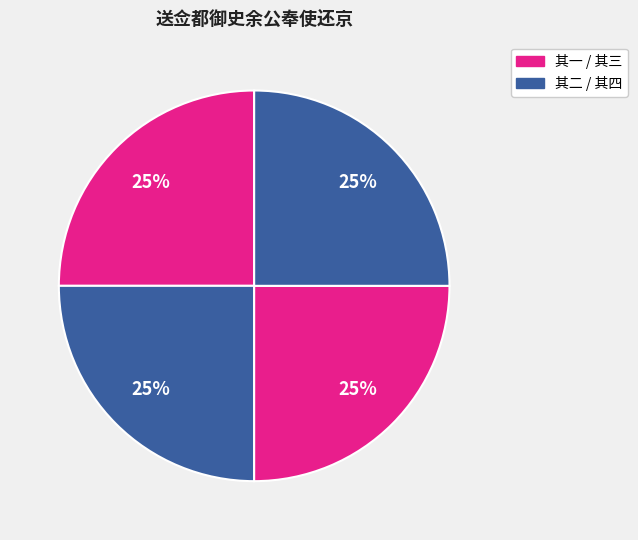

How many segments does this pie chart have?

4